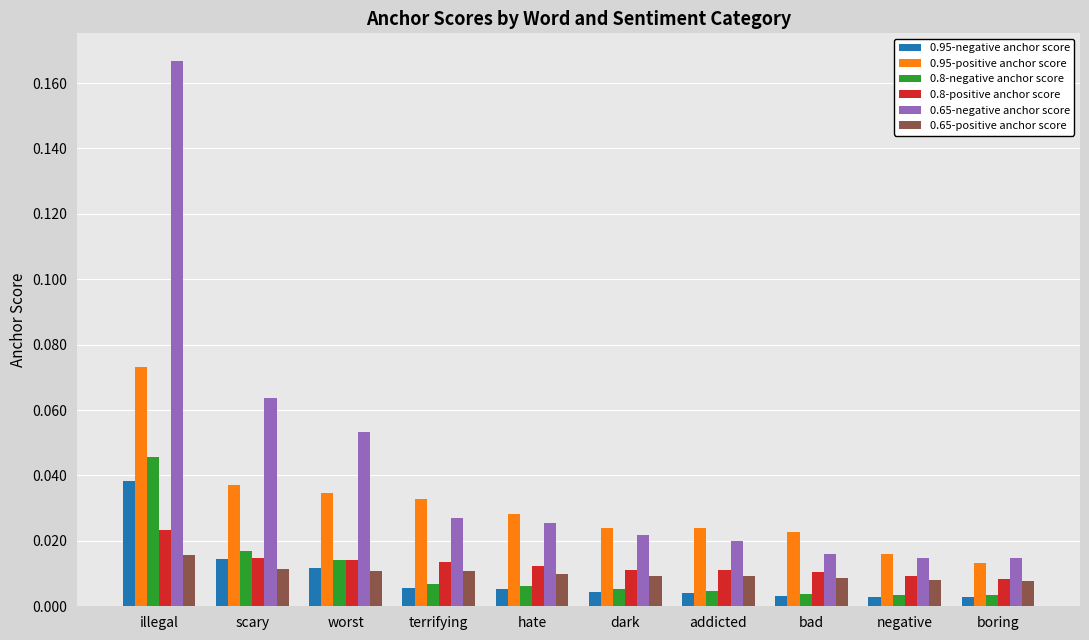

Rank the series by their maximum value, from lowest to highest.

0.65-positive anchor score, 0.8-positive anchor score, 0.95-negative anchor score, 0.8-negative anchor score, 0.95-positive anchor score, 0.65-negative anchor score